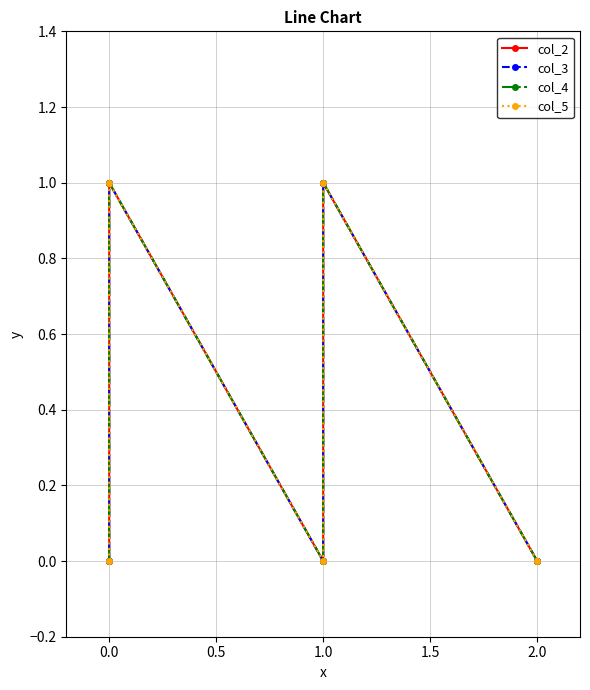

Count the number of categories in the chart.

5